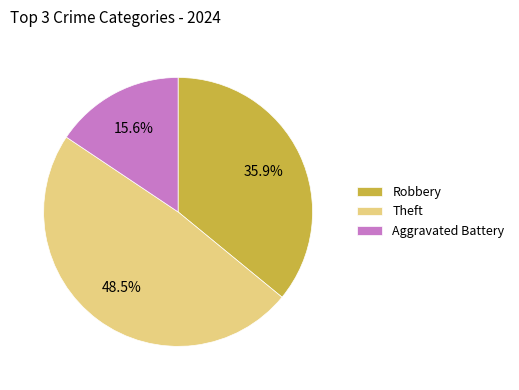

Approximately how many times larger is the value at Robbery compared to Aggravated Battery?

2.3